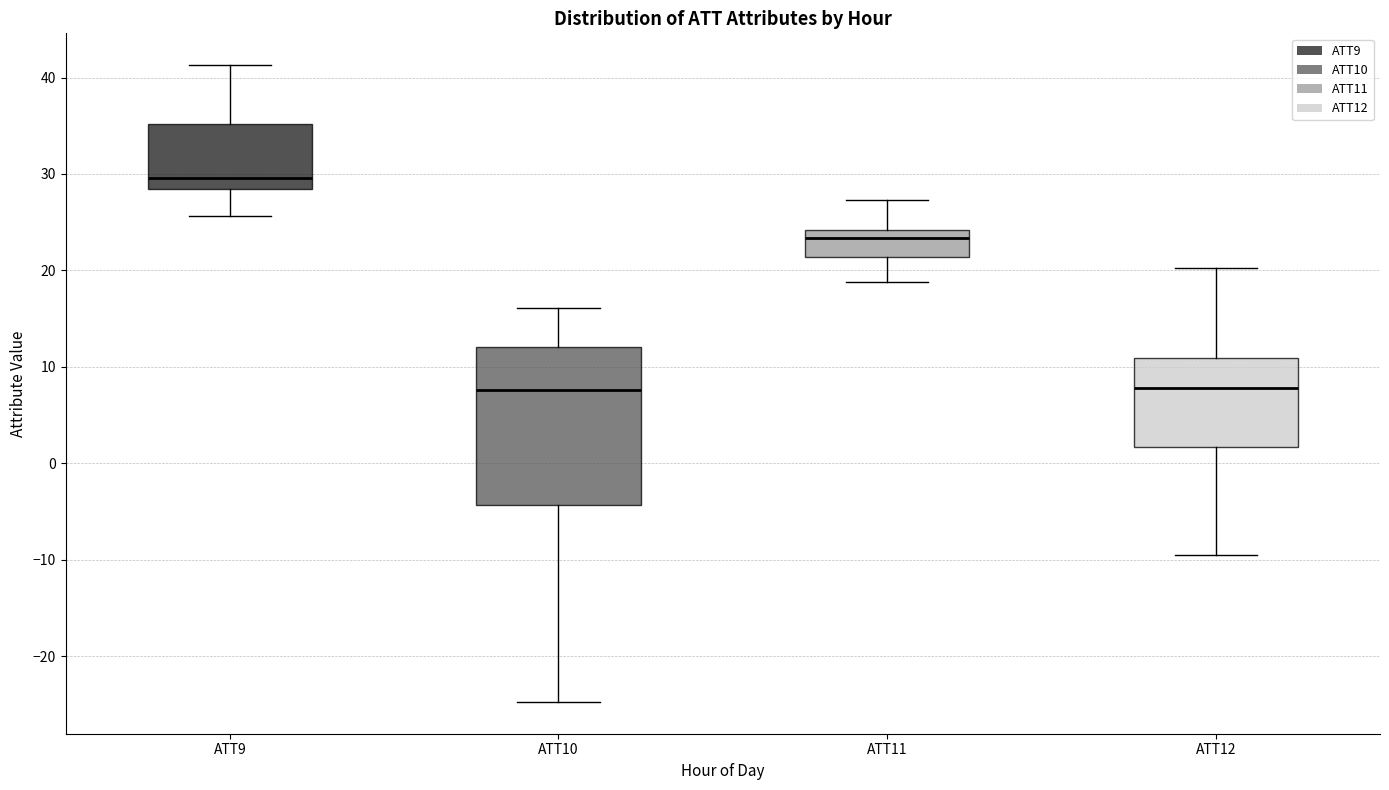

Which box is the tallest, from its lower edge to its upper edge?

ATT10